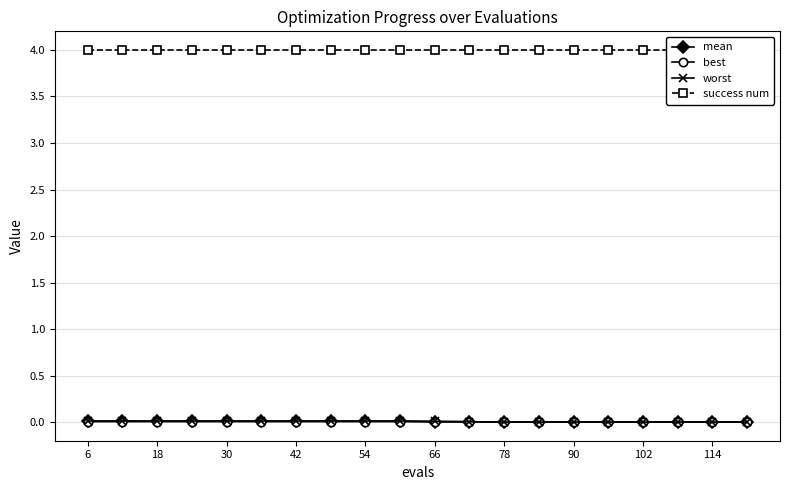

True or false: worst has a value of 0.0 at 18.

True